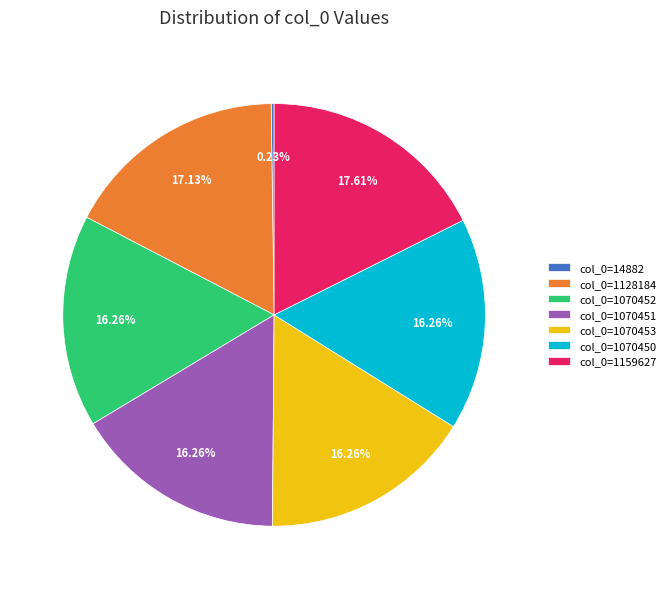

Approximately how many times larger is the value at col_0=1159627 compared to col_0=1070451?

1.1